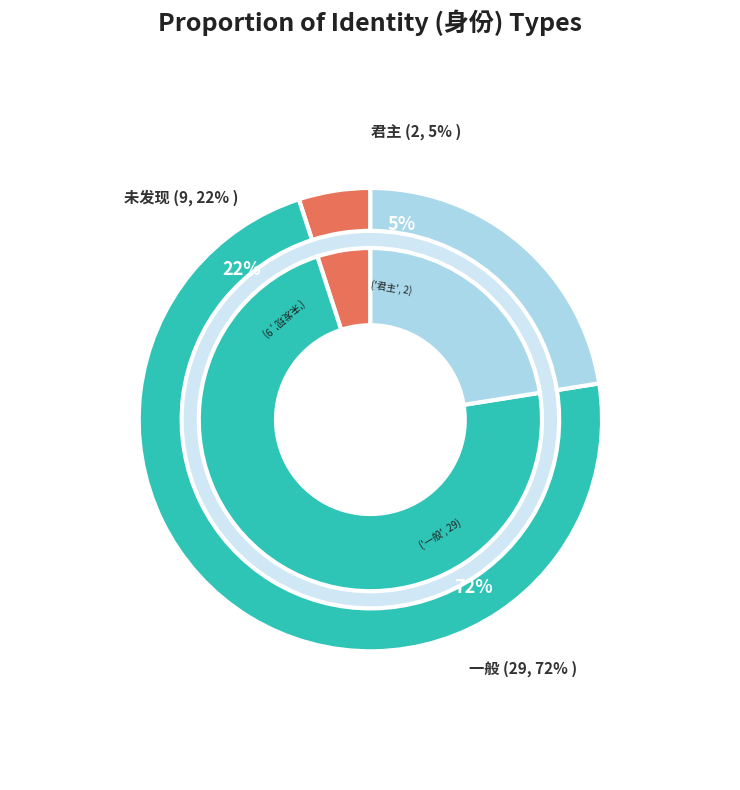

Which category has the biggest portion of the pie?

一般